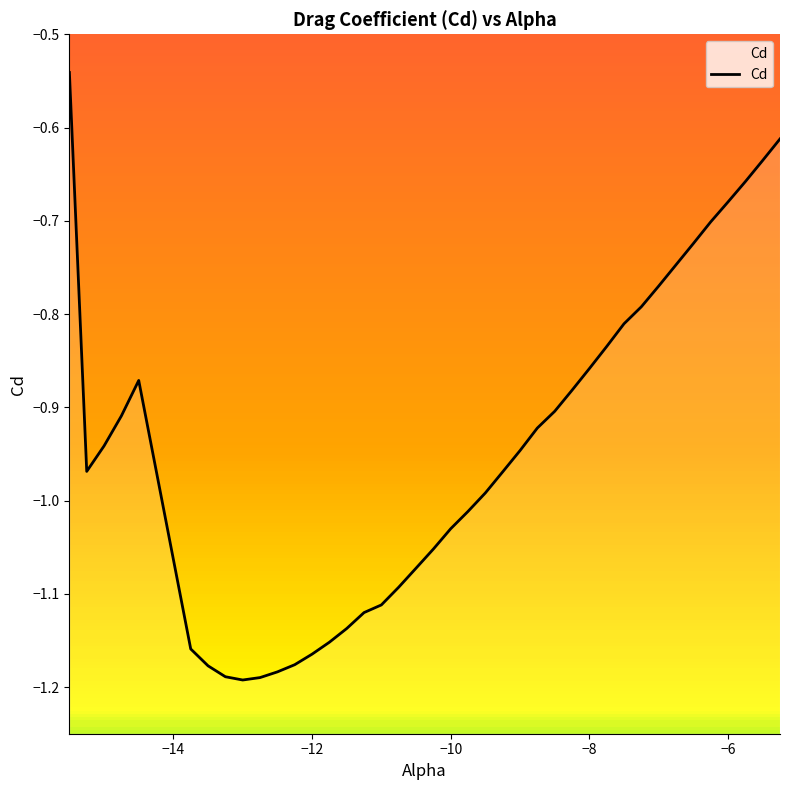

The chart shows a value of -1.2 at −8. True or false?

False